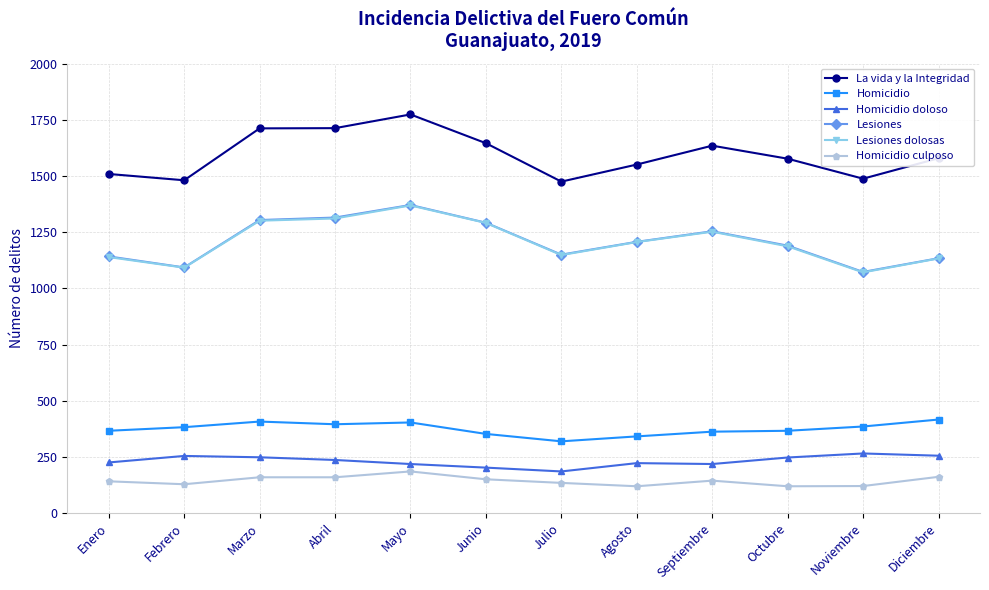

How many distinct data groups are displayed?

6